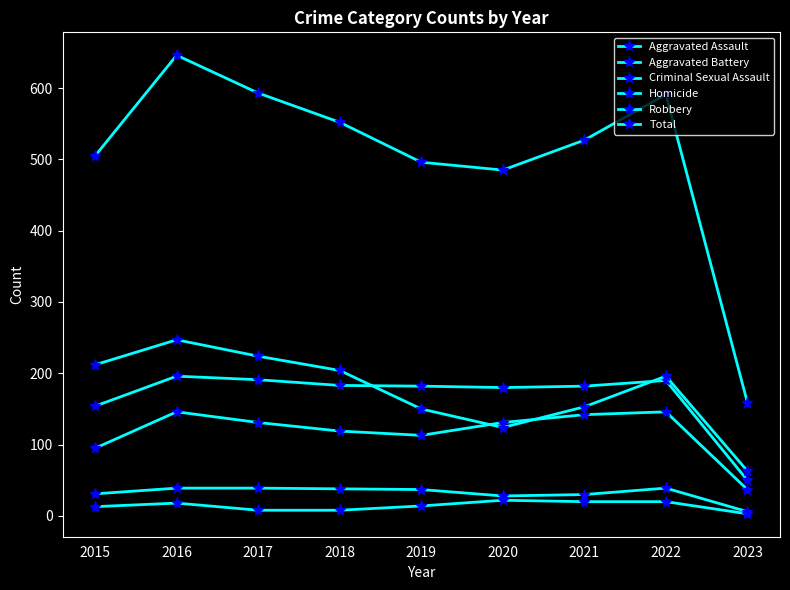

The Robbery series shows 365 at 2018. True or false?

False